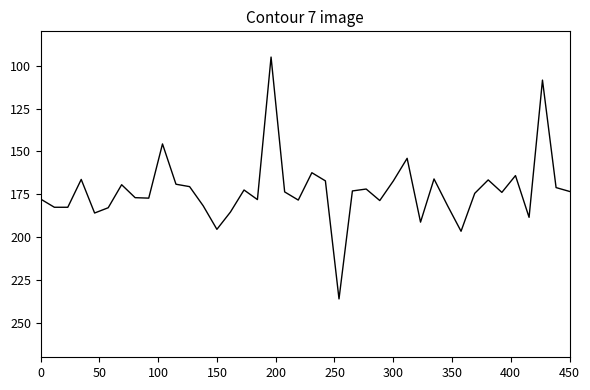

What is the minimum value shown in the chart?

95.0